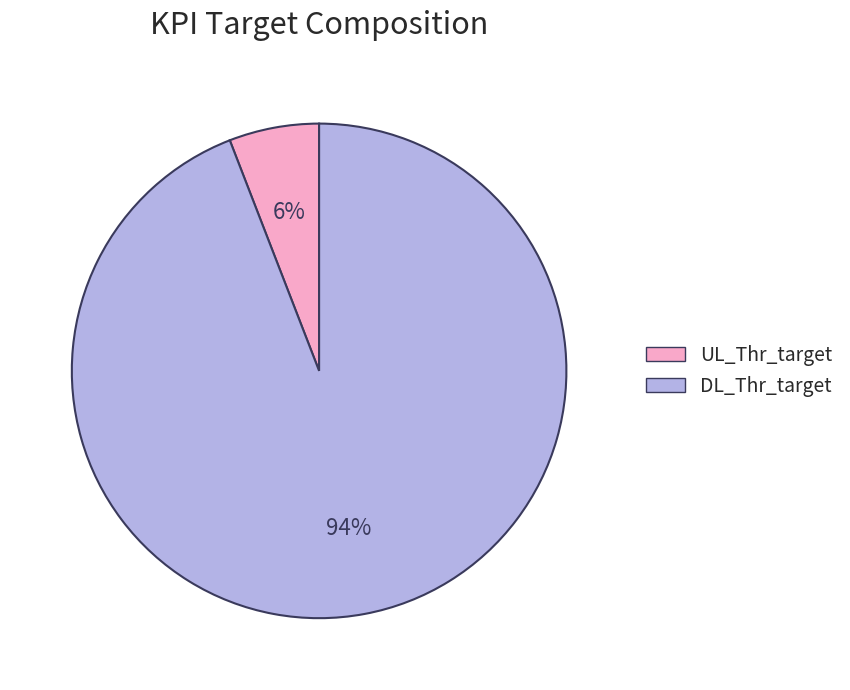

Count the number of slices in the pie.

2